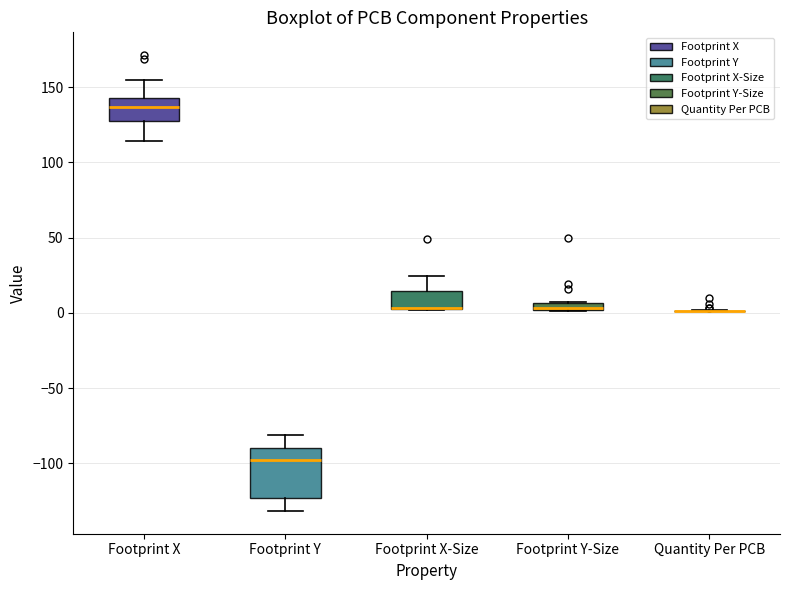

Comparing the boxes themselves (not the whiskers), which one is the tallest?

Footprint Y